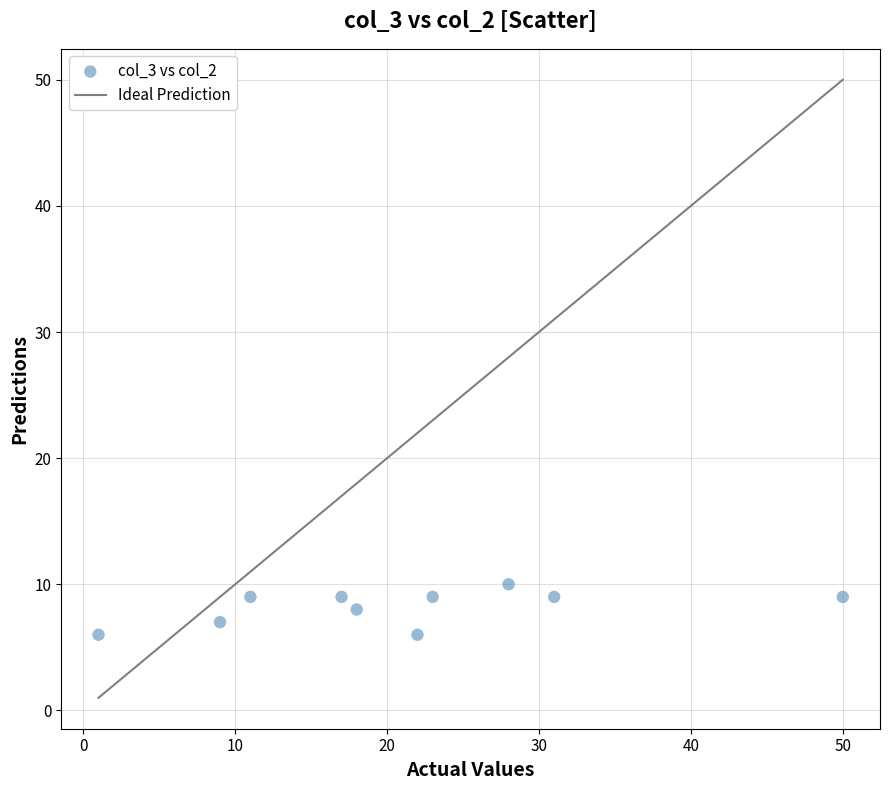

What is the range of Y values (max minus min)?

4